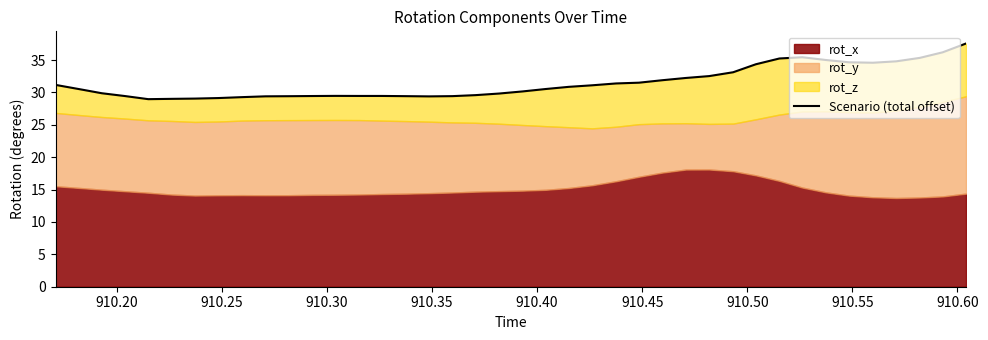

Reading left to right, transcribe all the data shown in this chart.

31.2	30.4	29.9	29.4	29.0	29.0	29.0	29.1	29.3	29.4	29.4	29.4	29.5	29.5	29.5	29.4	29.4	29.4	29.6	29.8	30.2	30.5	30.9	31.1	31.4	31.5	31.9	32.2	32.5	33.1	34.3	35.2	35.4	35.0	34.7	34.6	34.8	35.3	36.2	37.6